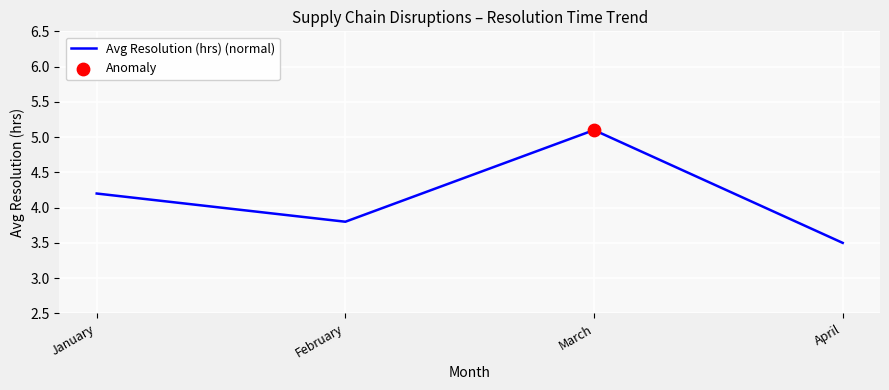

What is the change in value from January to March?

+0.9